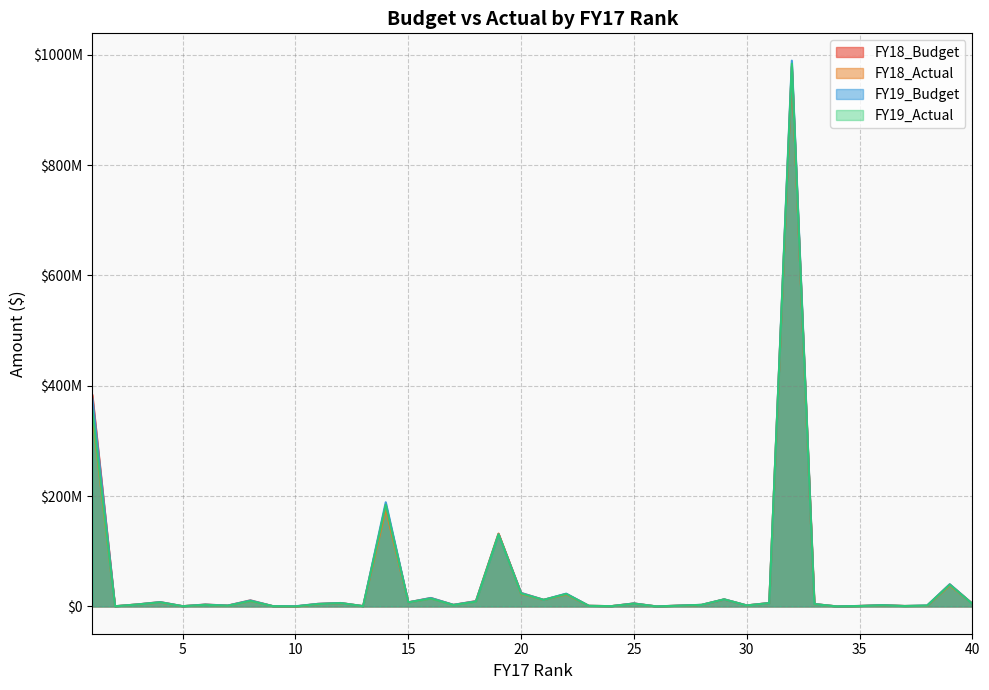

What is the difference between the maximum and minimum values in the FY18_Budget series?

979671000.0